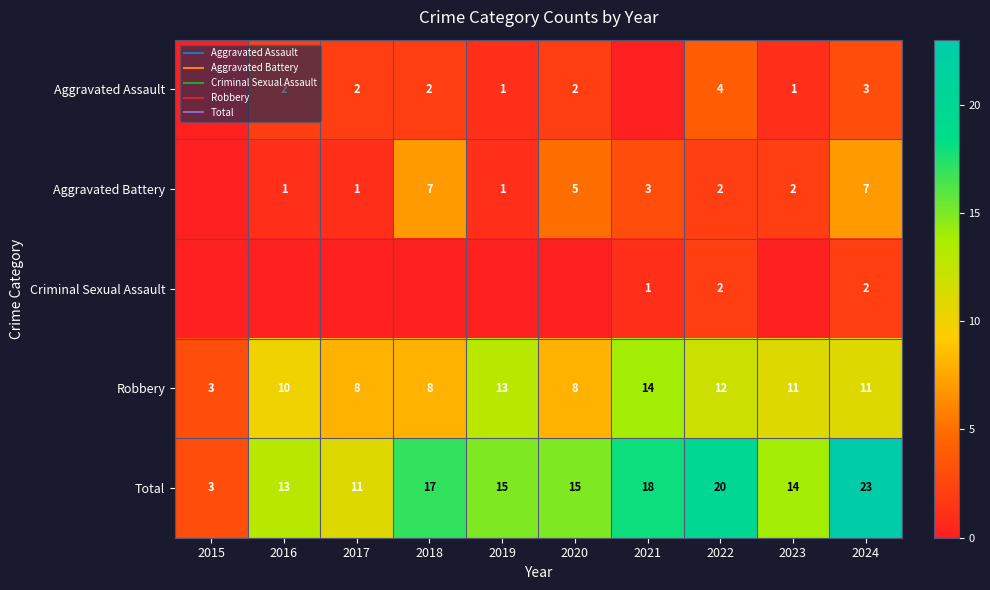

What is the greatest value displayed?

23